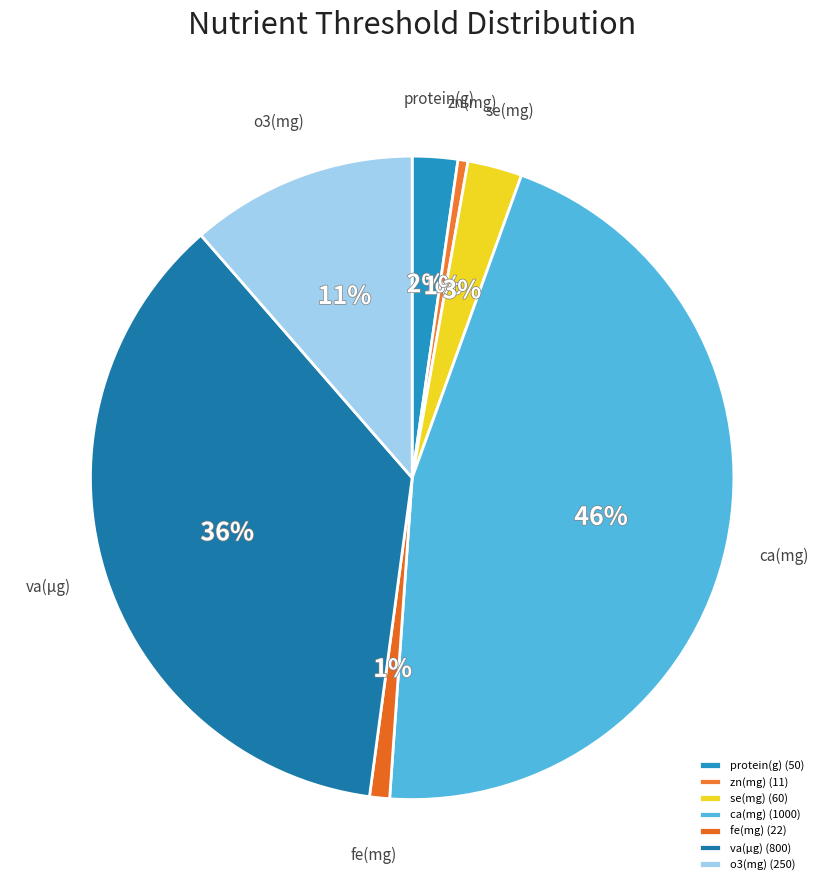

How many segments does this pie chart have?

7